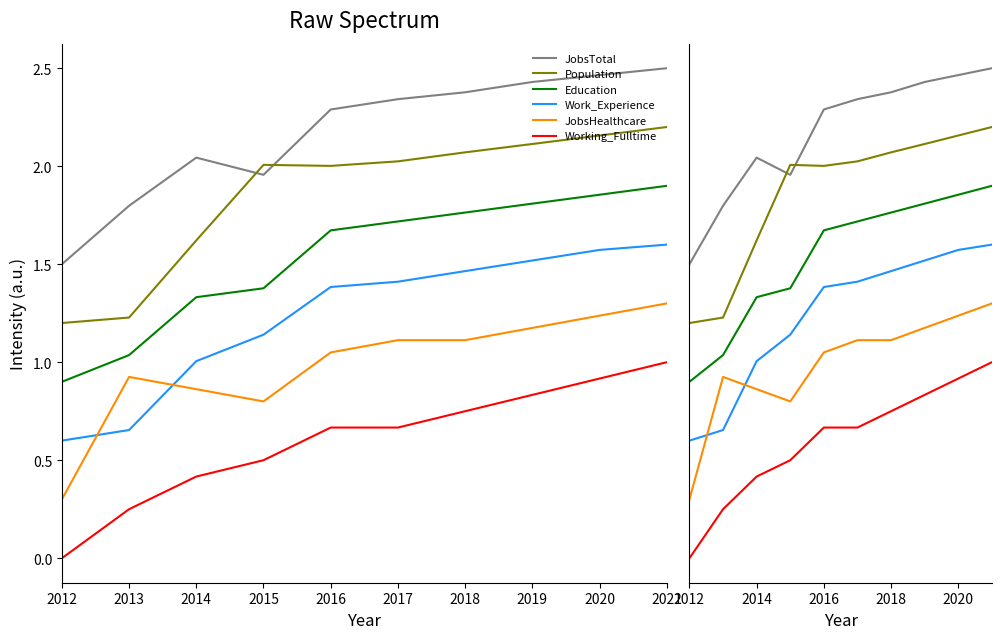

Where is the first local minimum for JobsTotal?

2015